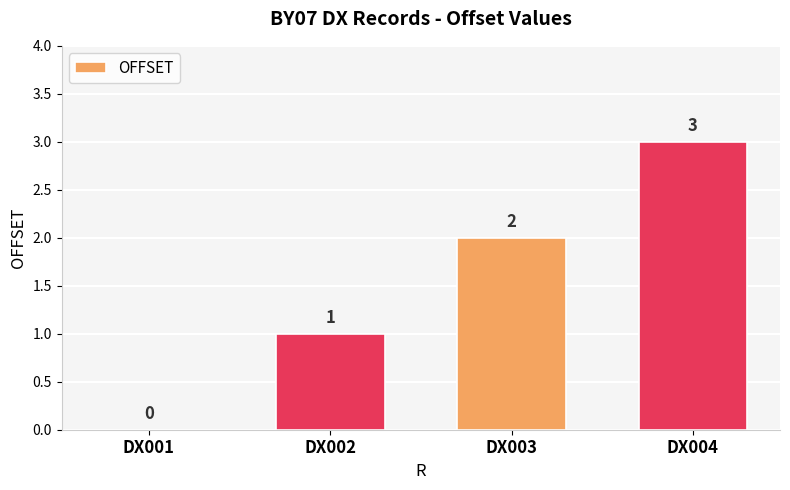

What is the sum of all values?

6